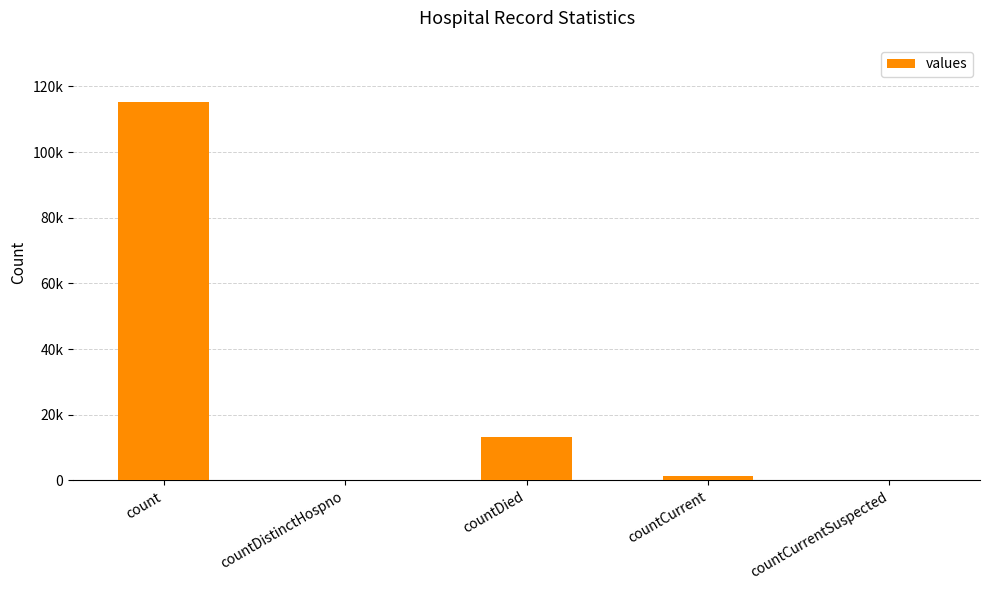

Is it true that the value at count is 115379?

True